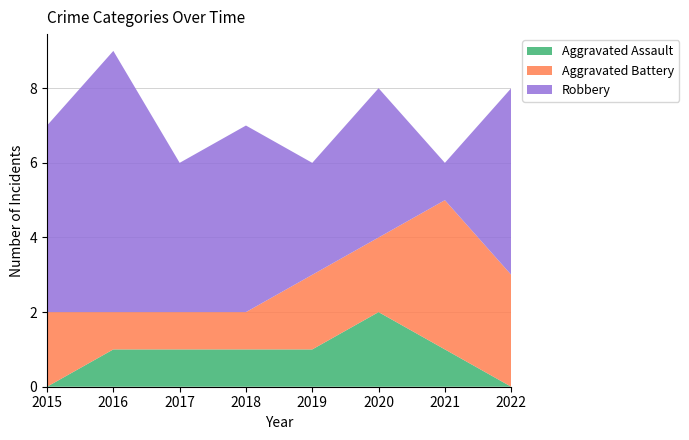

True or false: Aggravated Battery has more than 1 interior local peaks.

False